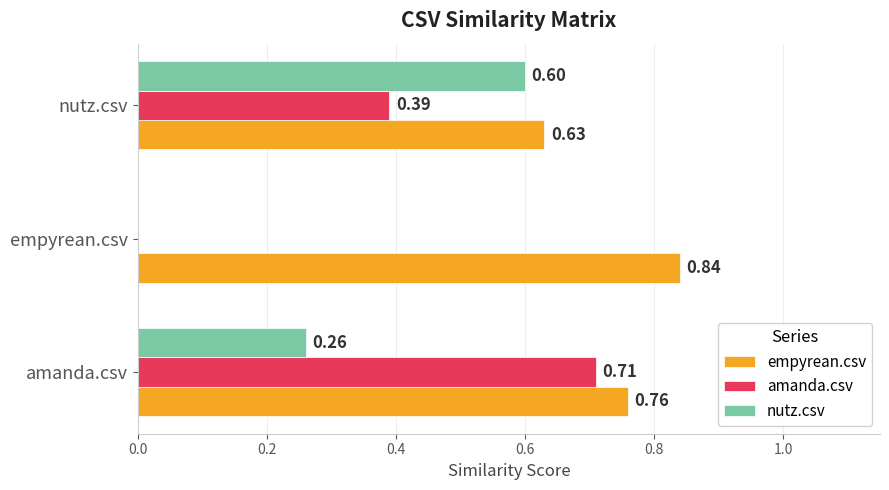

What is the total value across all series at nutz.csv?

1.6